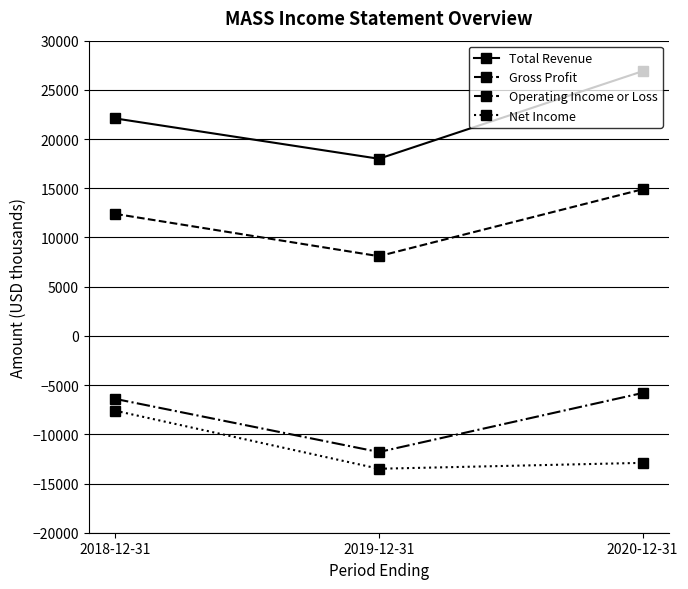

At which category is the sum across all series the highest?

2020-12-31